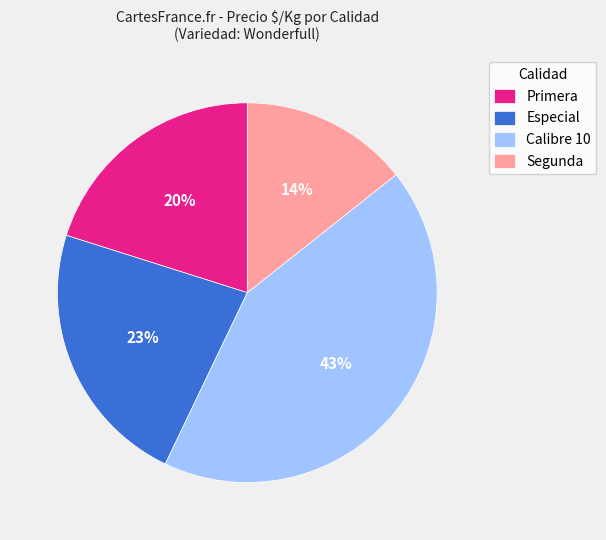

Is there a majority slice in this chart?

No